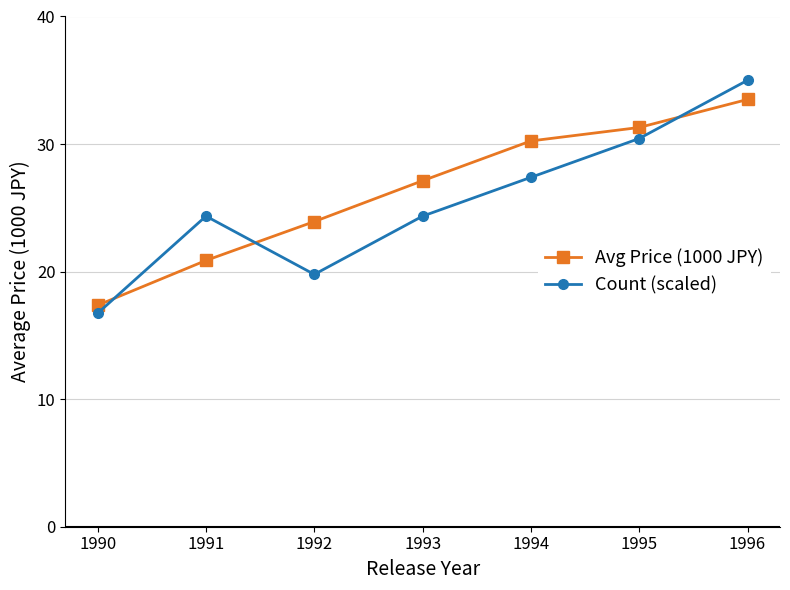

Where does the Count (scaled) series first go above 24?

1991